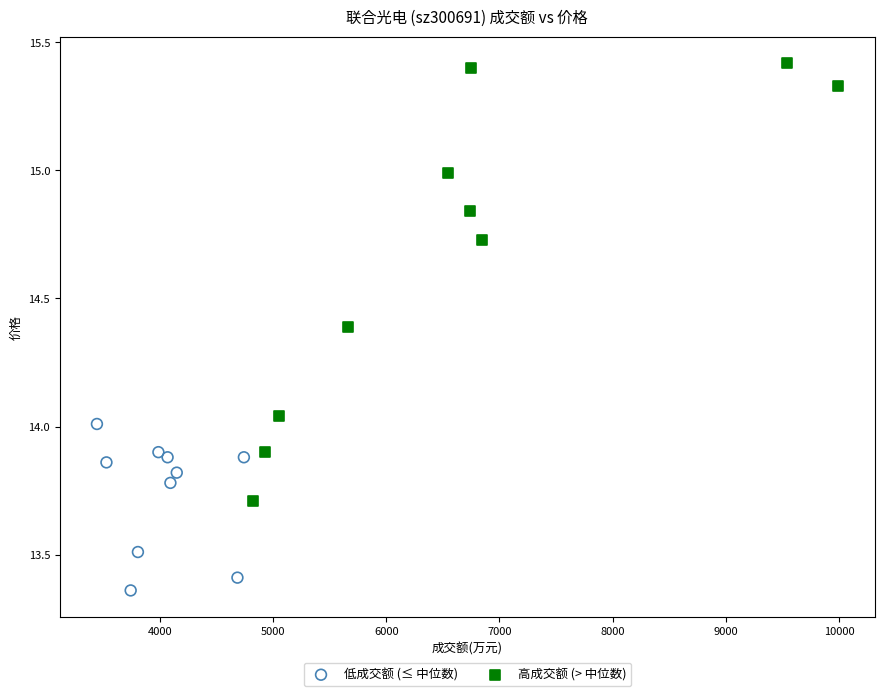

Which series has the widest spread of Y values?

高成交额 (> 中位数)